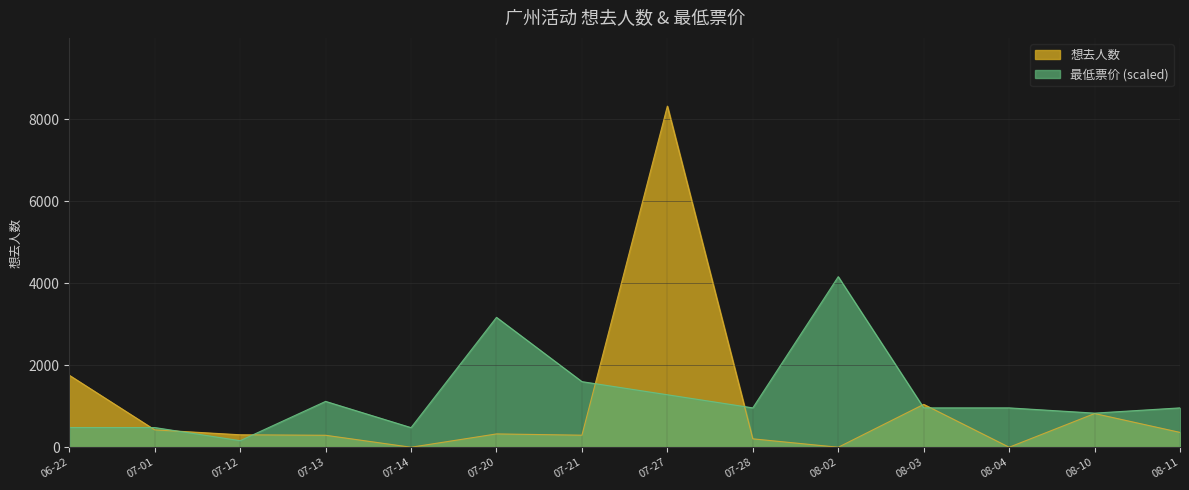

Which series has the largest total across all categories?

最低票价 (scaled)